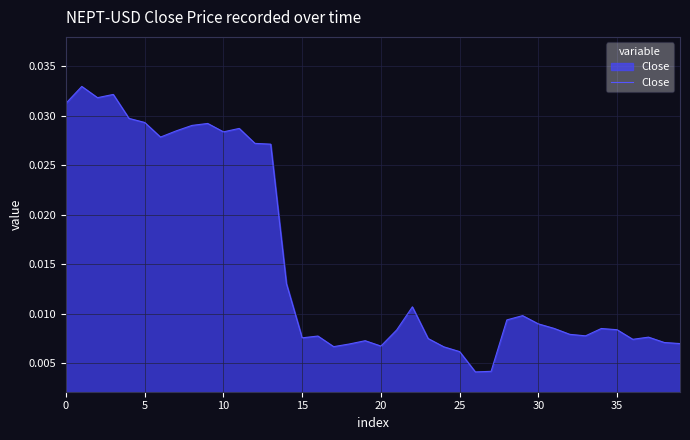

Is this an area chart (filled region under the line)?

Yes